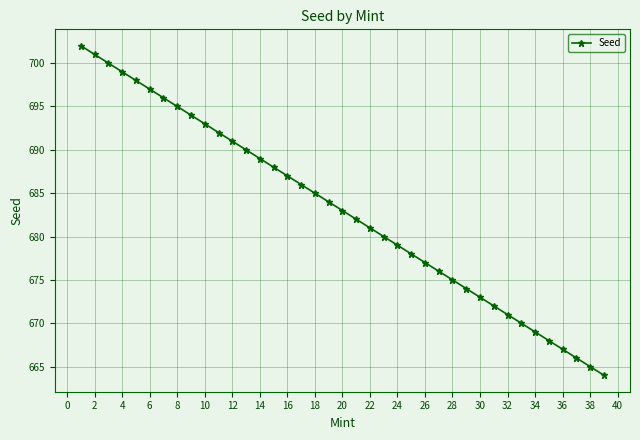

What is the sum of all values?

26637